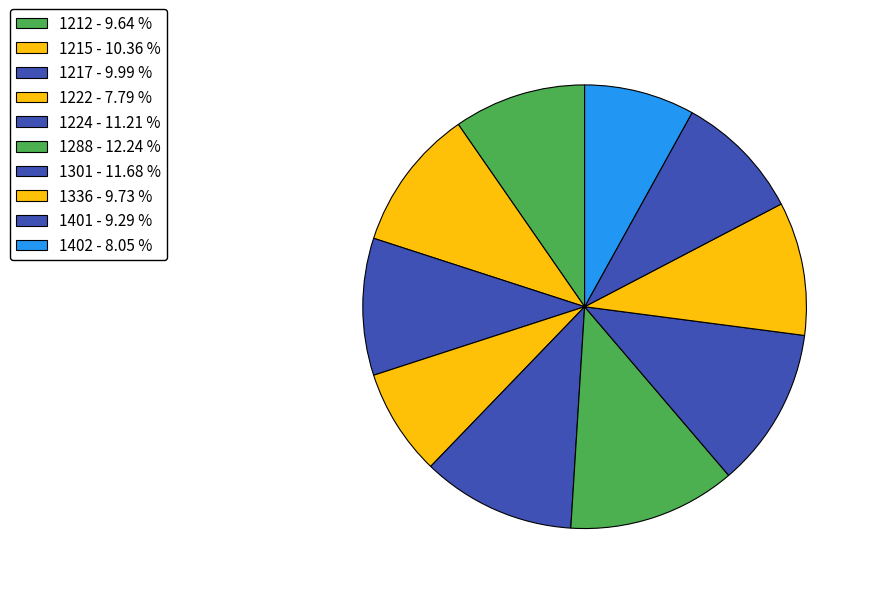

What percentage is the 1288 slice, to the nearest percent?

12%